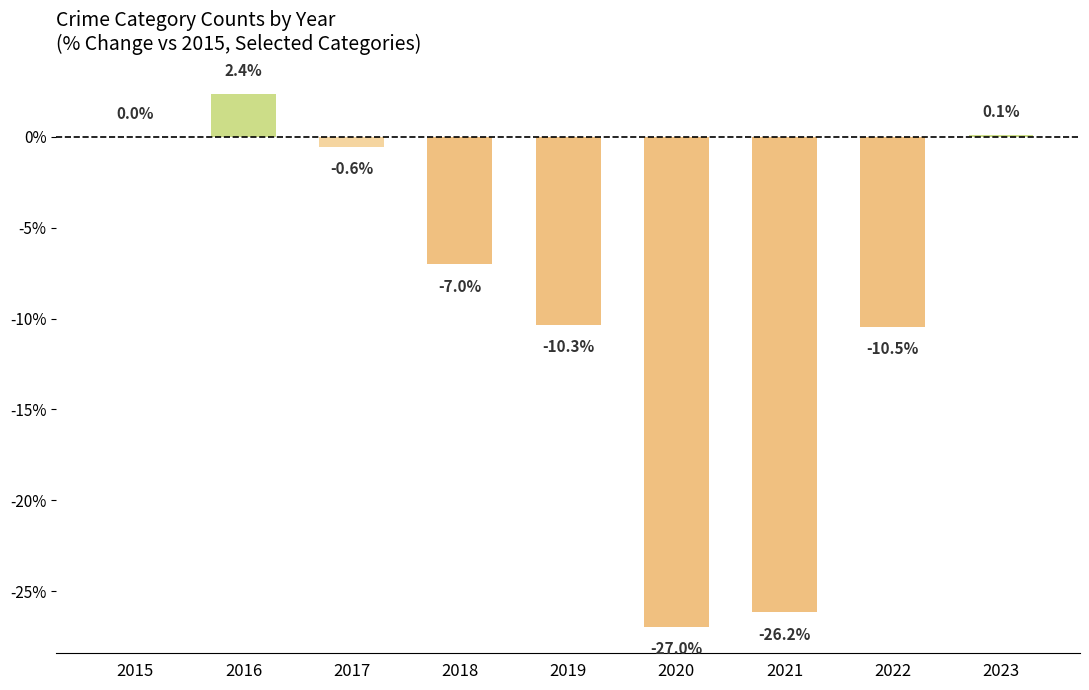

Count the number of data series in this chart.

1